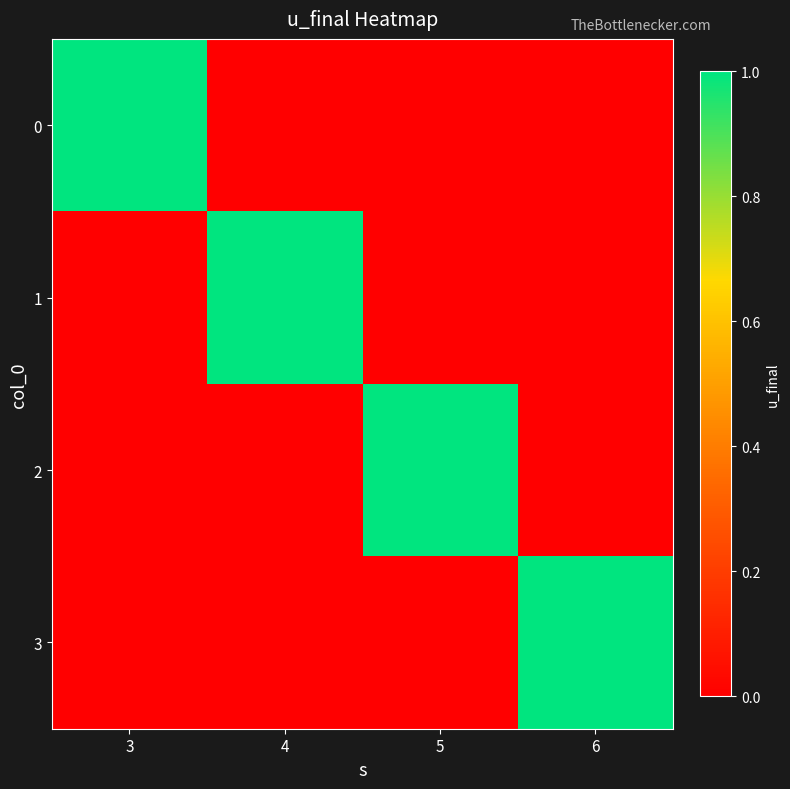

Reading left to right, list all the values displayed in this chart.

0: 3=1	4=0	5=0	6=0
1: 3=0	4=1	5=0	6=0
2: 3=0	4=0	5=1	6=0
3: 3=0	4=0	5=0	6=1